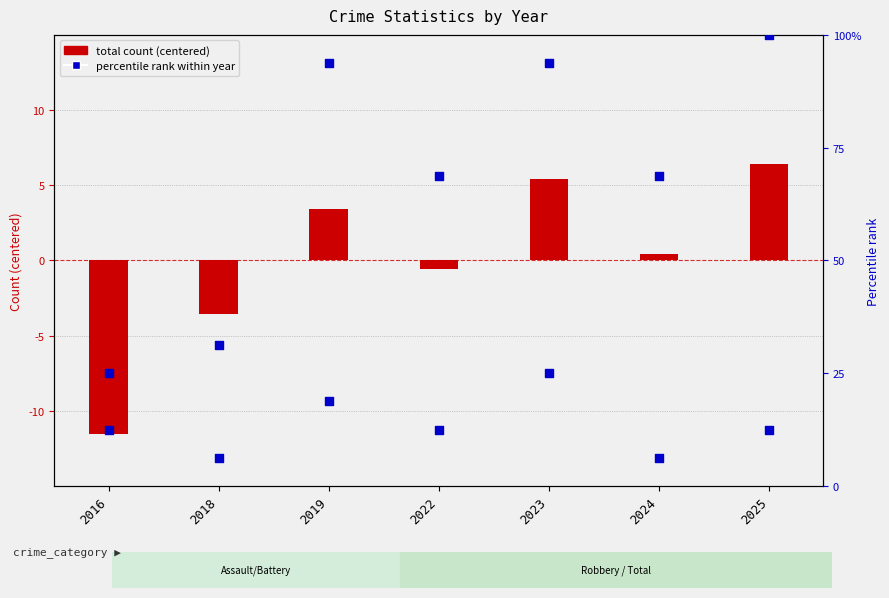

Which series has the largest total across all categories?

Robbery (percentile)